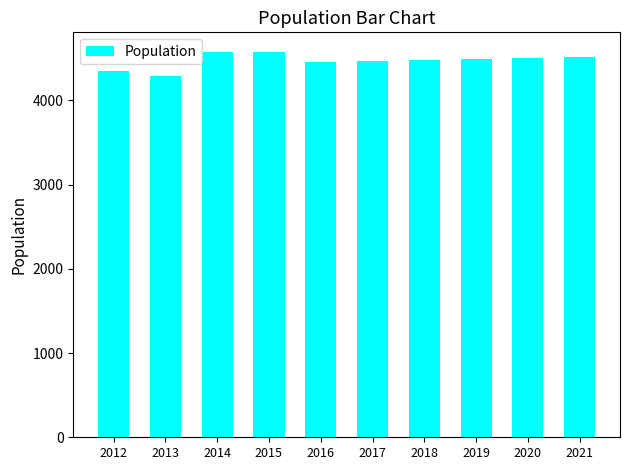

What is the greatest value displayed?

4579